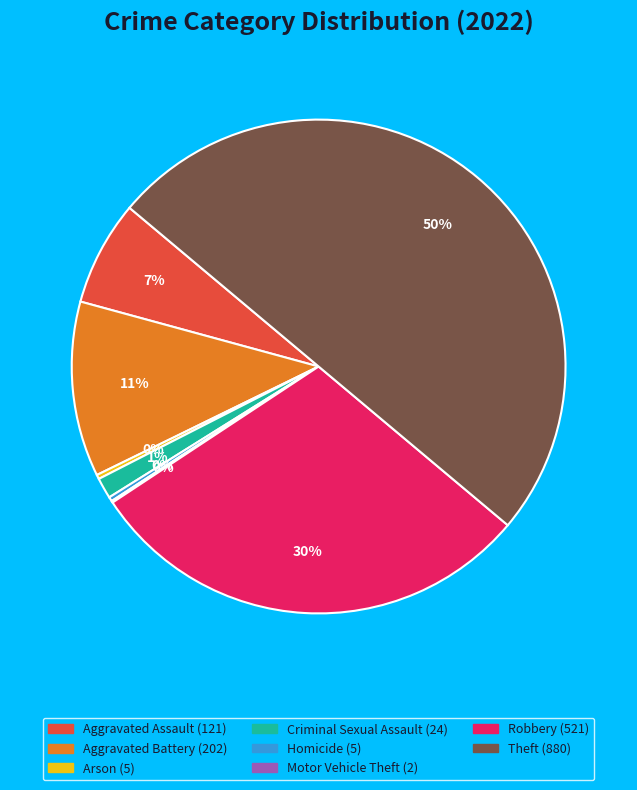

To the nearest percent, what is the average slice percentage?

12%